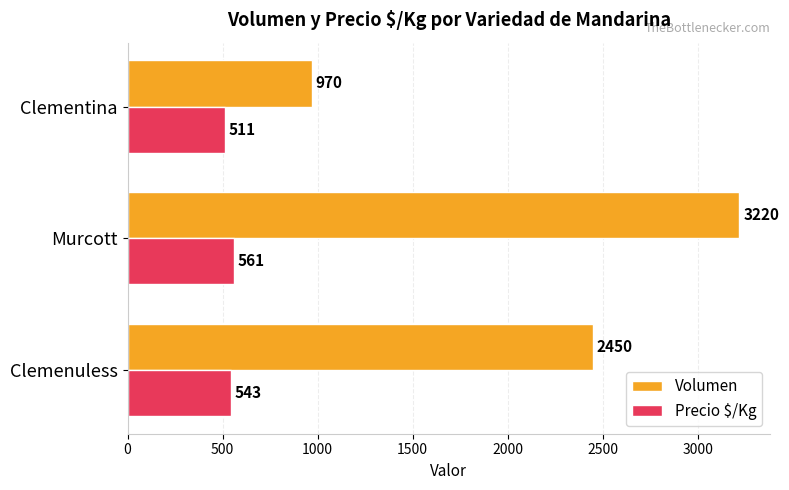

Is it true that Precio $/Kg equals 215 at Clementina?

False